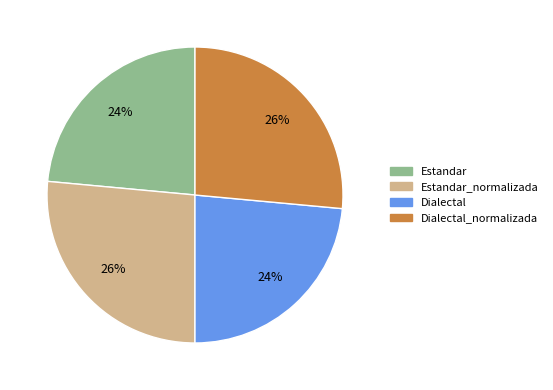

To the nearest percent, what is the average slice percentage?

25%